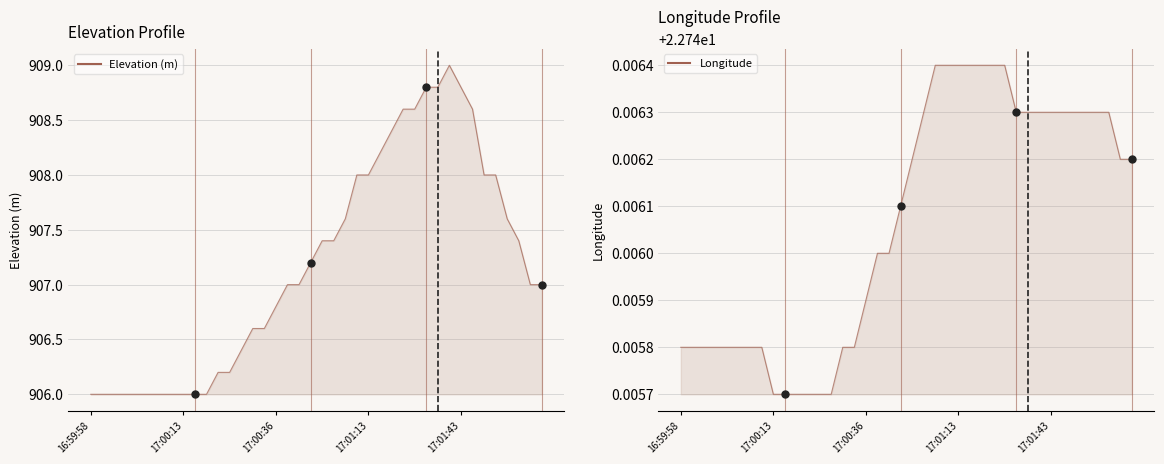

At which category is the sum across all series the highest?

17:01:38